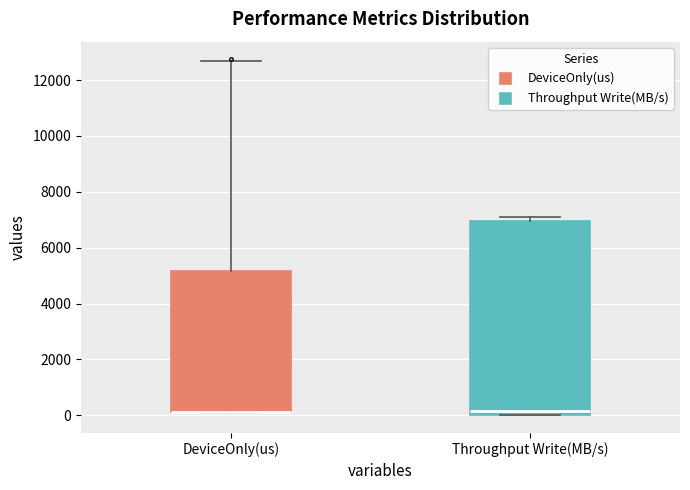

Reading left to right, read every box against the y-axis: the position of its median line, the range the box covers, and the ends of its whiskers. The values are not printed on the chart, so give them approximately, as read against the axis.

DeviceOnly(us): median 200 (drawn on the box's lower edge), box 200 to 5200, whiskers 0 to 12600
Throughput Write(MB/s): median 200, box 0 to 7000, whiskers 0 to 7000 (just above the box's upper edge)